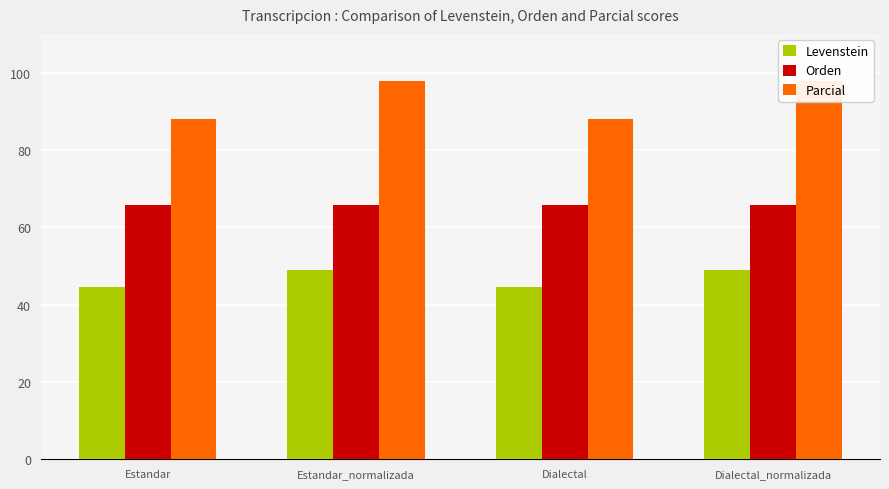

The value of Parcial at Dialectal is 22.8. True or false?

False